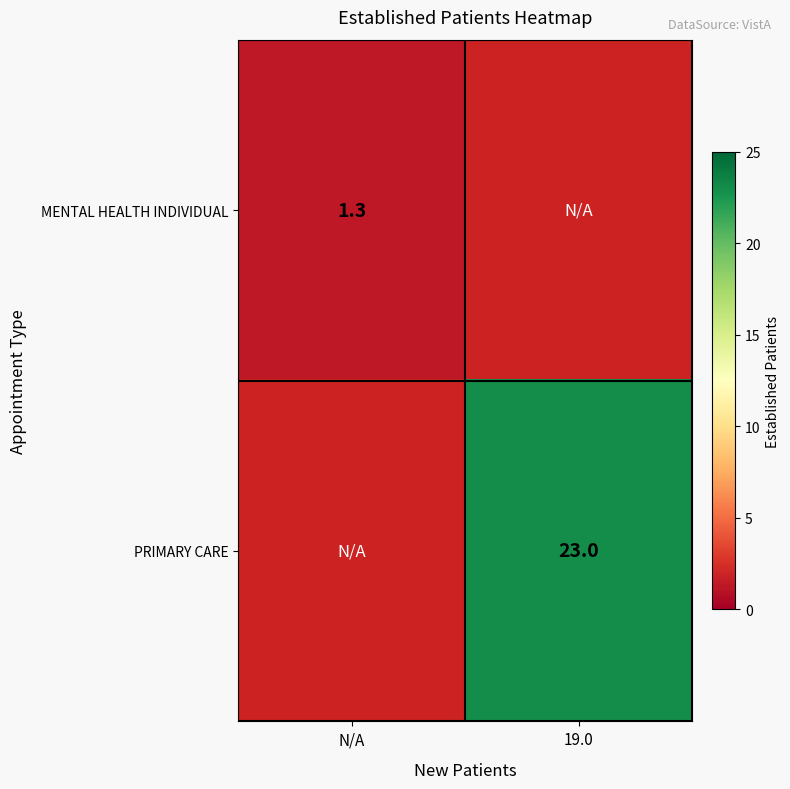

The MENTAL HEALTH INDIVIDUAL series shows 0.7 at N/A. True or false?

False